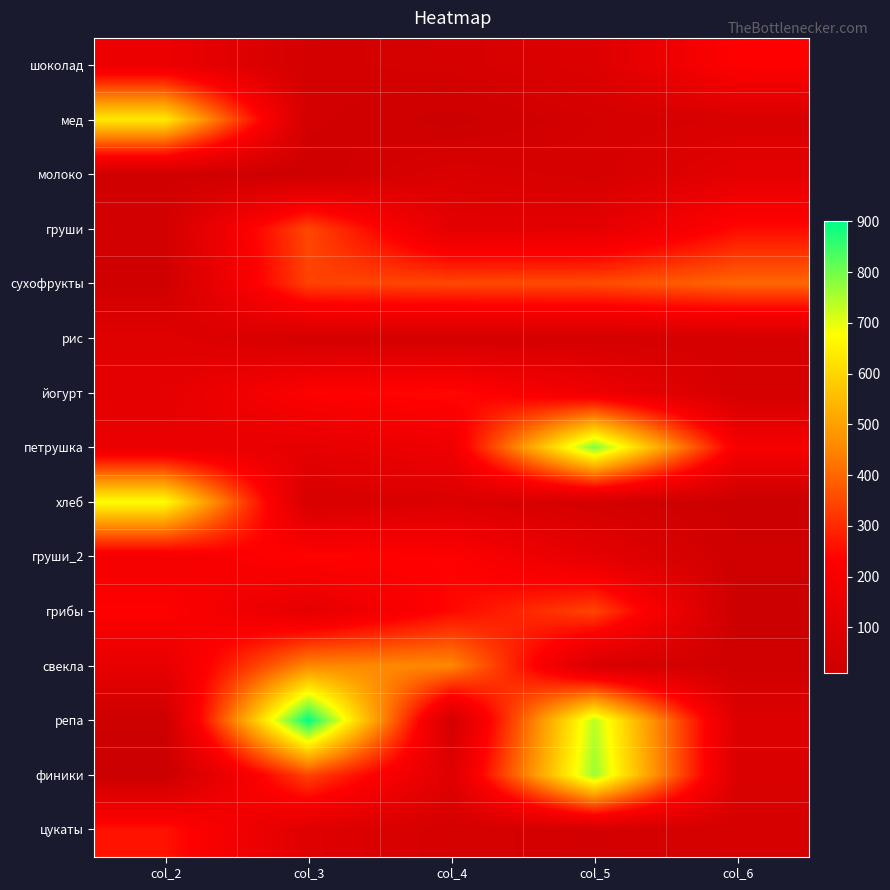

Which label corresponds to the smallest value in the chart?

col_2